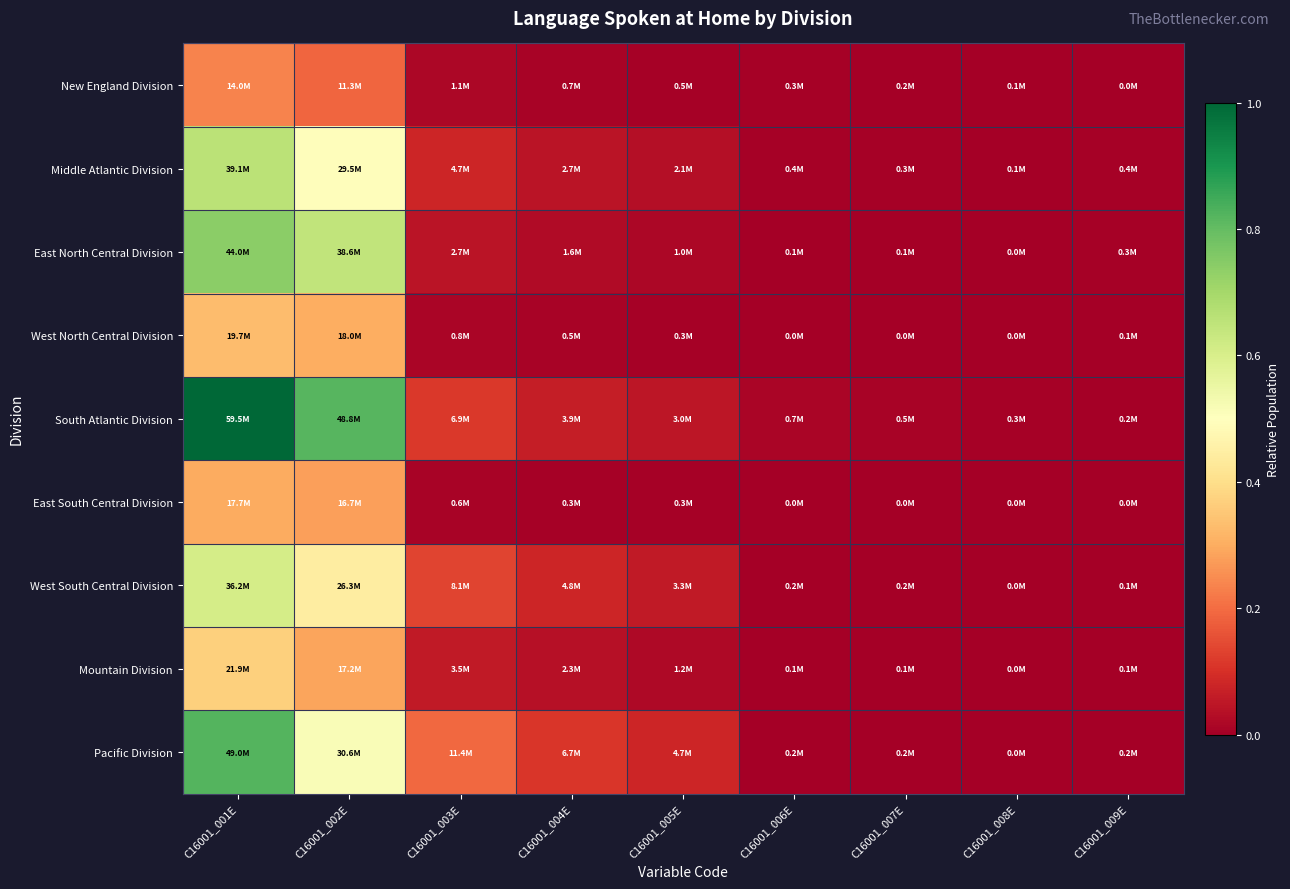

Reading left to right, extract all data points from this chart.

New England Division: C16001_001E=0.2	C16001_002E=0.2	C16001_003E=0.0	C16001_004E=0.0	C16001_005E=0.0	C16001_006E=0.0	C16001_007E=0.0	C16001_008E=0.0	C16001_009E=0.0
Middle Atlantic Division: C16001_001E=0.7	C16001_002E=0.5	C16001_003E=0.1	C16001_004E=0.0	C16001_005E=0.0	C16001_006E=0.0	C16001_007E=0.0	C16001_008E=0.0	C16001_009E=0.0
East North Central Division: C16001_001E=0.7	C16001_002E=0.6	C16001_003E=0.0	C16001_004E=0.0	C16001_005E=0.0	C16001_006E=0.0	C16001_007E=0.0	C16001_008E=0.0	C16001_009E=0.0
West North Central Division: C16001_001E=0.3	C16001_002E=0.3	C16001_003E=0.0	C16001_004E=0.0	C16001_005E=0.0	C16001_006E=0.0	C16001_007E=0.0	C16001_008E=0.0	C16001_009E=0.0
South Atlantic Division: C16001_001E=1.0	C16001_002E=0.8	C16001_003E=0.1	C16001_004E=0.1	C16001_005E=0.1	C16001_006E=0.0	C16001_007E=0.0	C16001_008E=0.0	C16001_009E=0.0
East South Central Division: C16001_001E=0.3	C16001_002E=0.3	C16001_003E=0.0	C16001_004E=0.0	C16001_005E=0.0	C16001_006E=0.0	C16001_007E=0.0	C16001_008E=0.0	C16001_009E=0.0
West South Central Division: C16001_001E=0.6	C16001_002E=0.4	C16001_003E=0.1	C16001_004E=0.1	C16001_005E=0.1	C16001_006E=0.0	C16001_007E=0.0	C16001_008E=0.0	C16001_009E=0.0
Mountain Division: C16001_001E=0.4	C16001_002E=0.3	C16001_003E=0.1	C16001_004E=0.0	C16001_005E=0.0	C16001_006E=0.0	C16001_007E=0.0	C16001_008E=0.0	C16001_009E=0.0
Pacific Division: C16001_001E=0.8	C16001_002E=0.5	C16001_003E=0.2	C16001_004E=0.1	C16001_005E=0.1	C16001_006E=0.0	C16001_007E=0.0	C16001_008E=0.0	C16001_009E=0.0